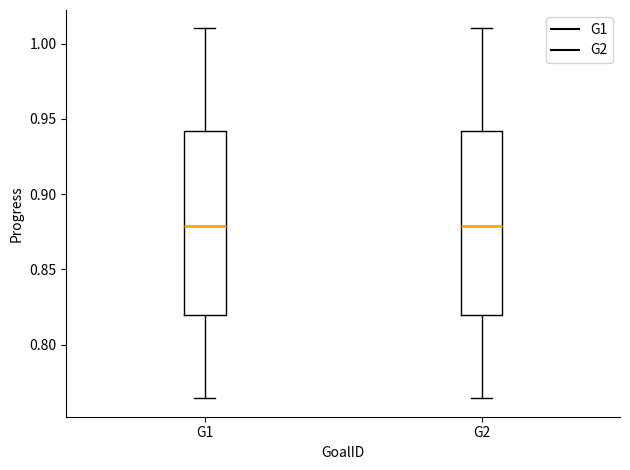

Where does the lower whisker of the box for G1 end on the y-axis? The values are not printed on the chart, so give them approximately, as read against the axis.

0.765